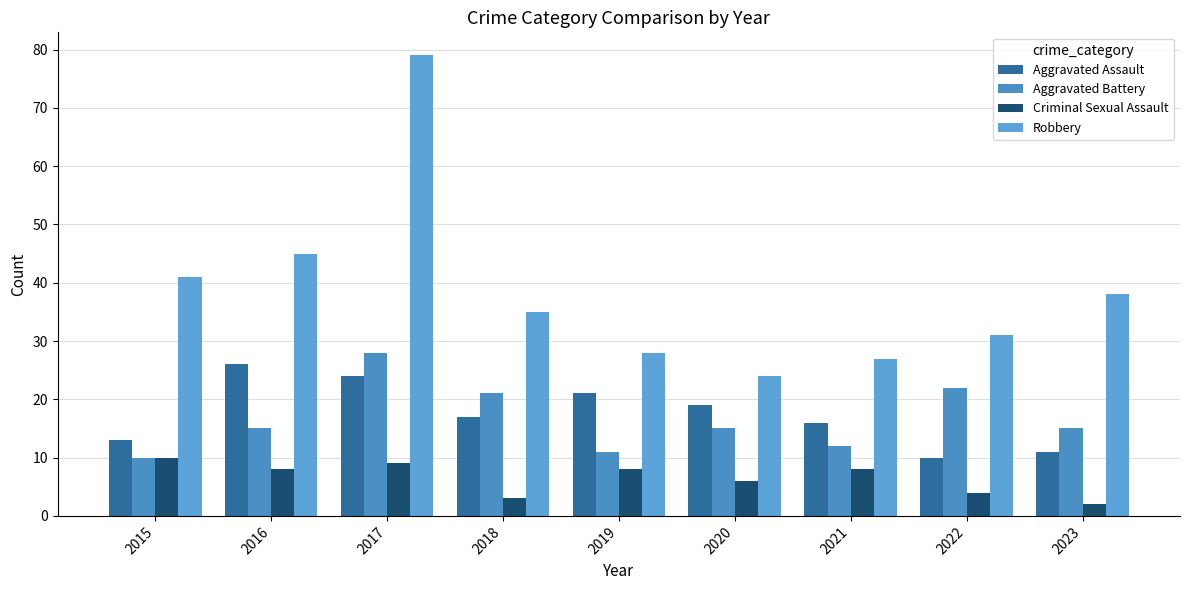

Reading left to right, list all the values displayed in this chart.

Aggravated Assault: 13	26	24	17	21	19	16	10	11
Aggravated Battery: 10	15	28	21	11	15	12	22	15
Criminal Sexual Assault: 10	8	9	3	8	6	8	4	2
Robbery: 41	45	79	35	28	24	27	31	38